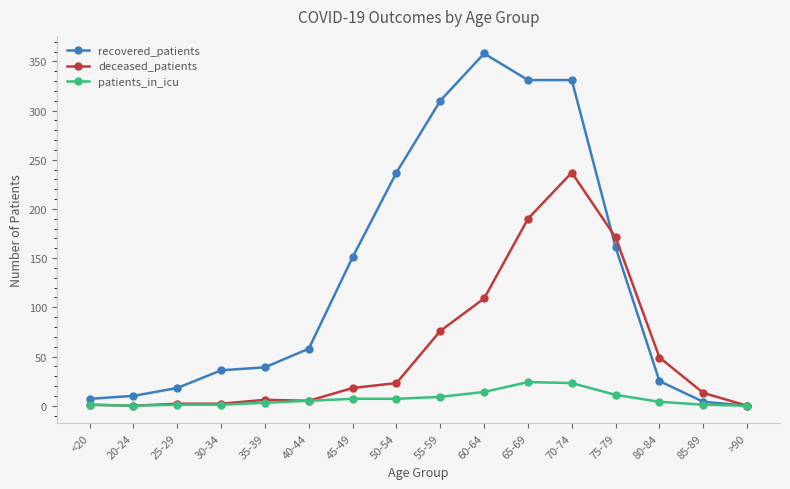

Where is recovered_patients nearest to the value 179?

75-79